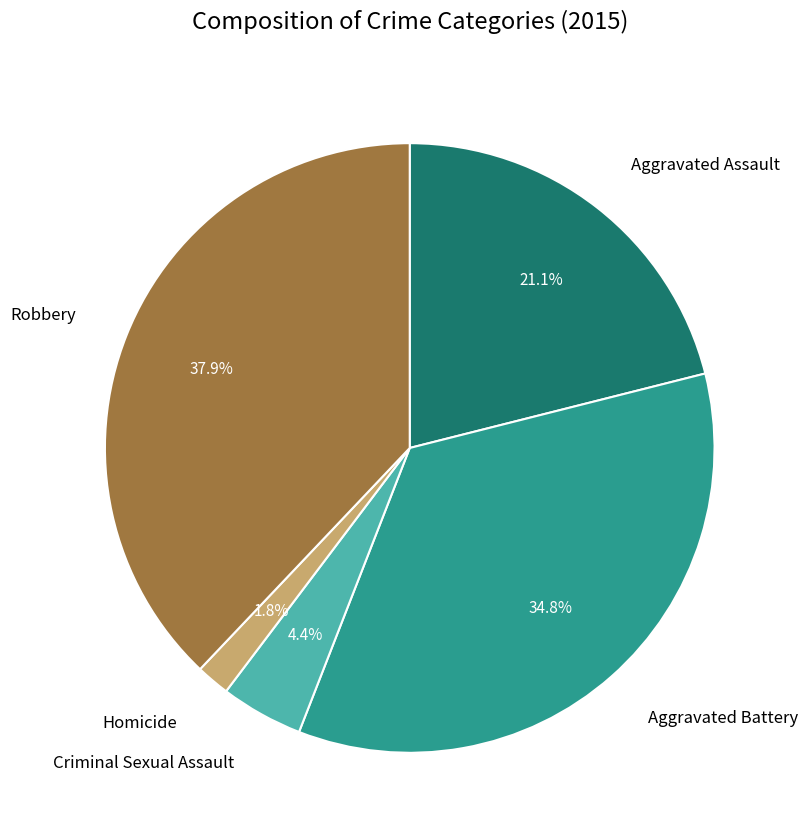

Is there any slice that represents more than half of the pie?

No